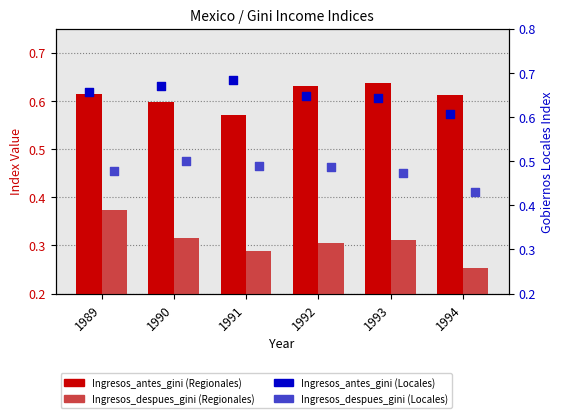

At which category is the sum across all series the highest?

1989